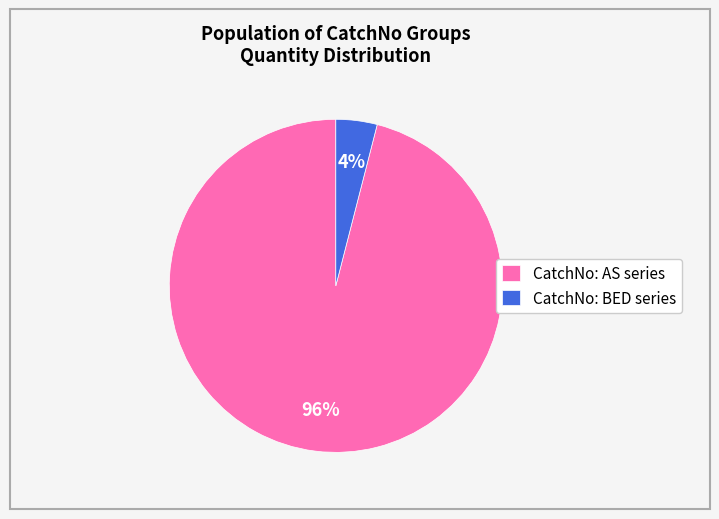

Is it true that CatchNo: AS series is 83% of the pie?

False